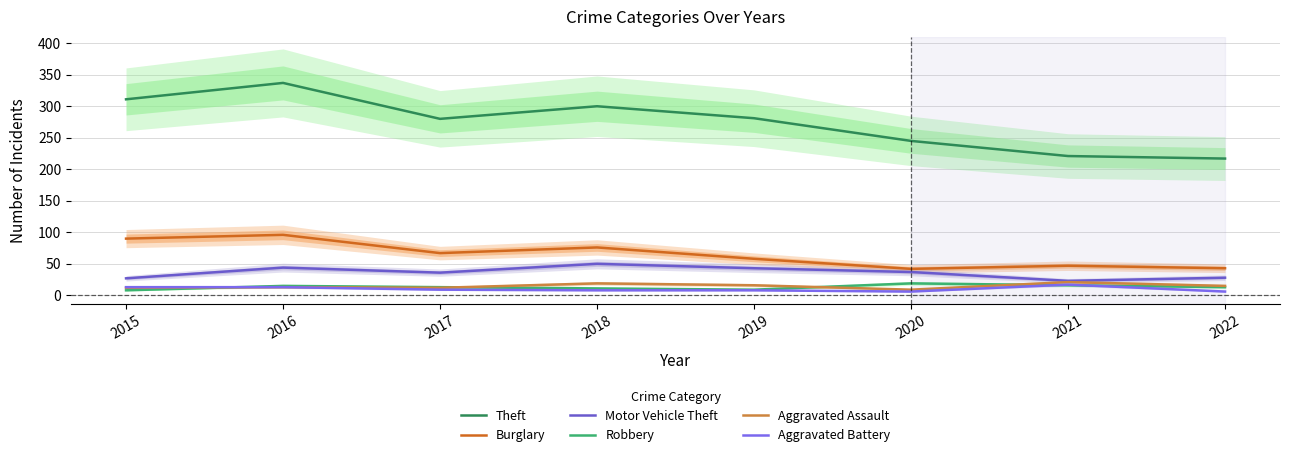

Which category has the highest value in the Aggravated Battery series?

2021